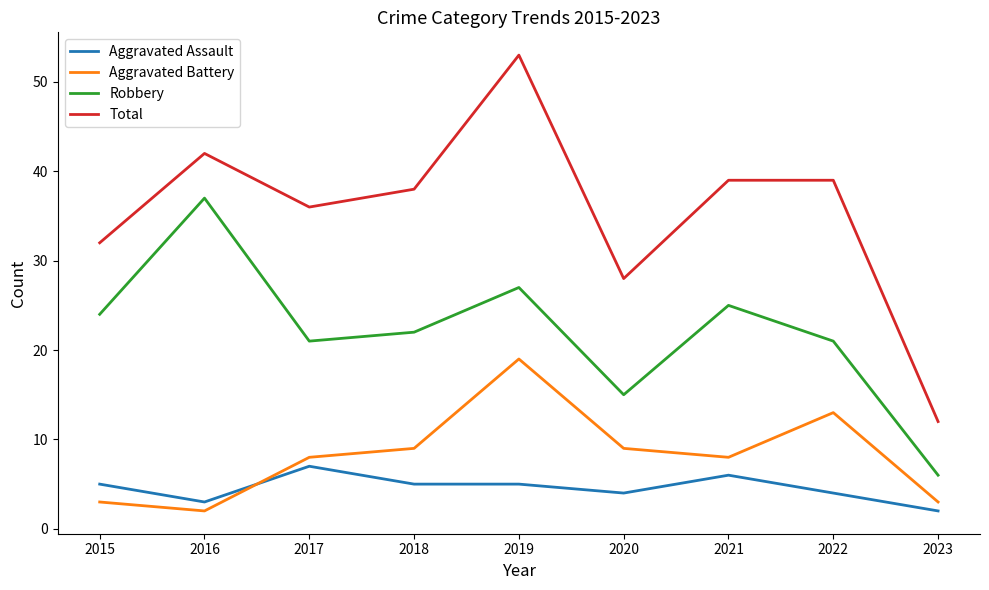

What value does the Total series have at 2021?

39